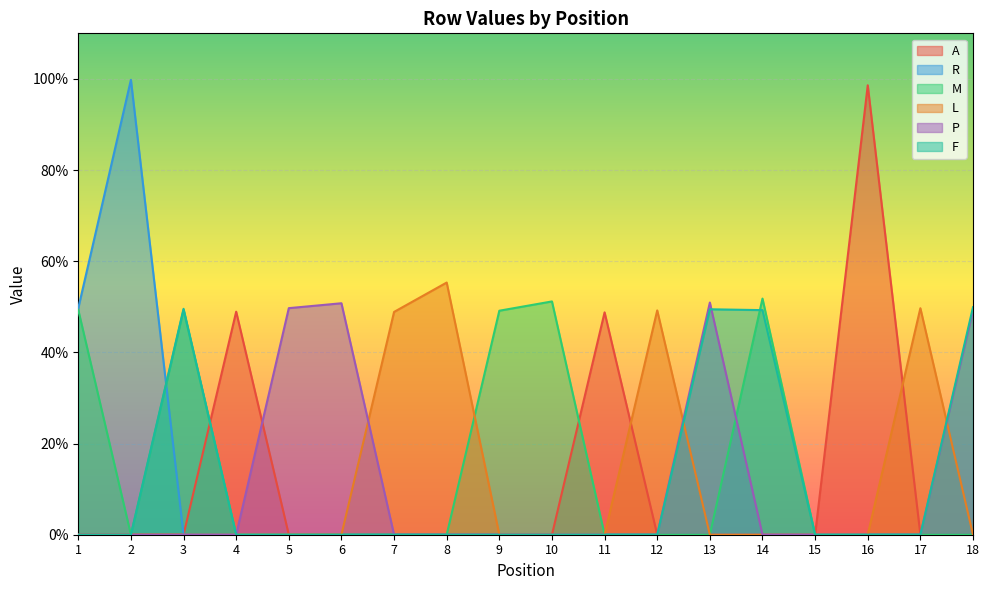

Which series changed the most between 7 and 17?

L